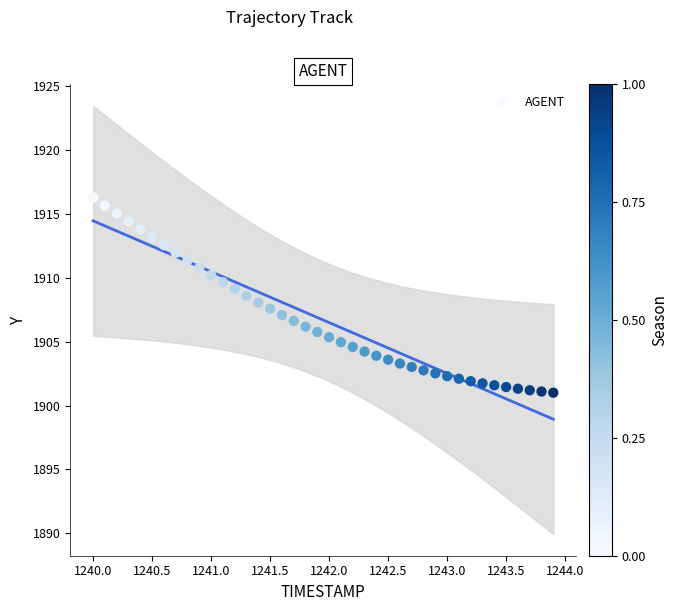

What is the range of Y values (max minus min)?

15.3